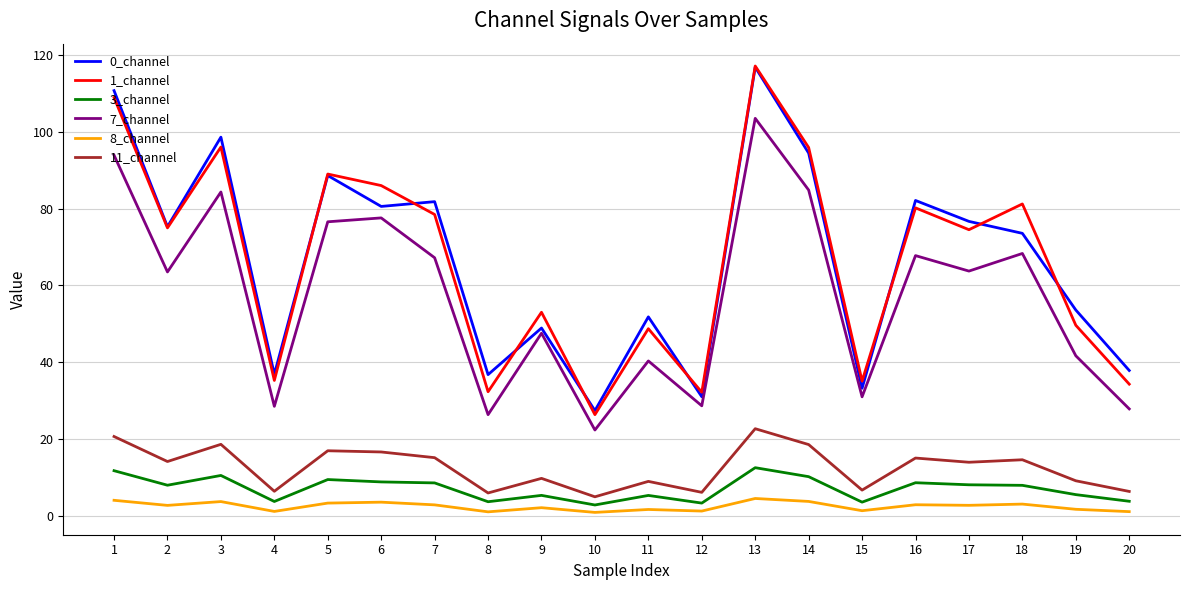

What is the minimum value shown in the chart?

1.0